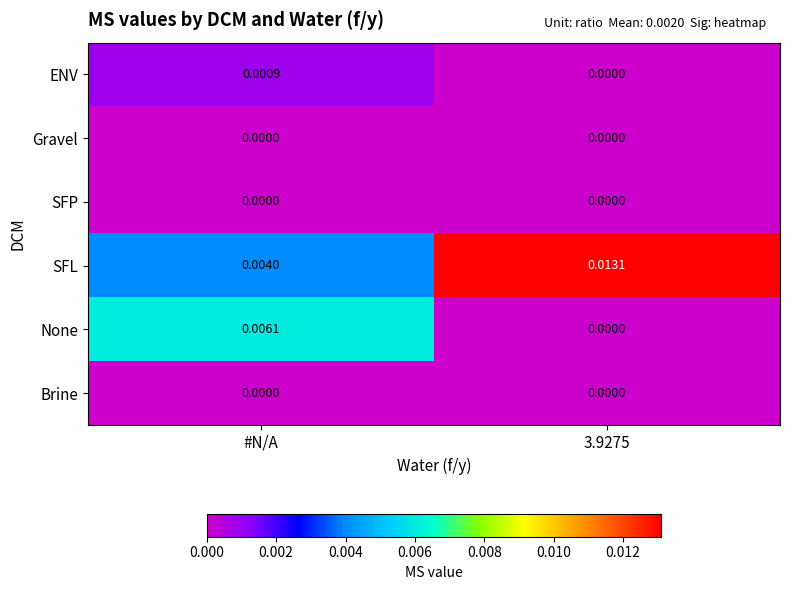

Is the value of Gravel at #N/A greater than the value of ENV at #N/A?

No